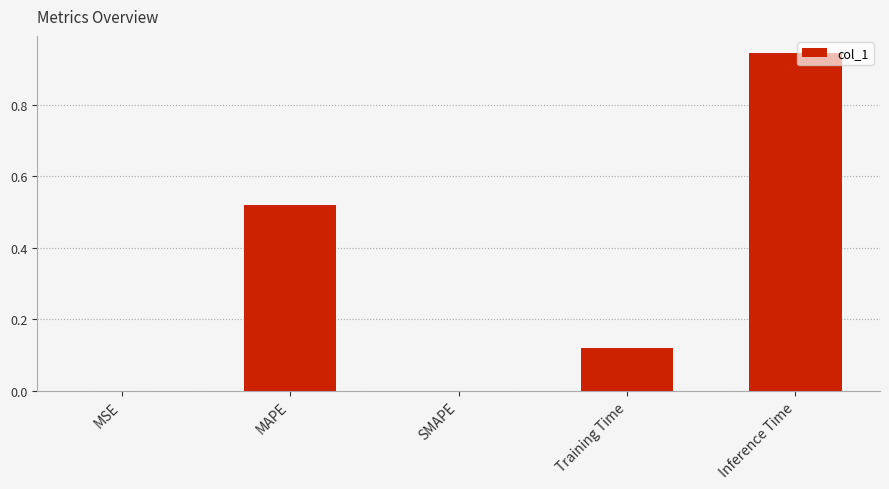

How many data points does each series have?

5